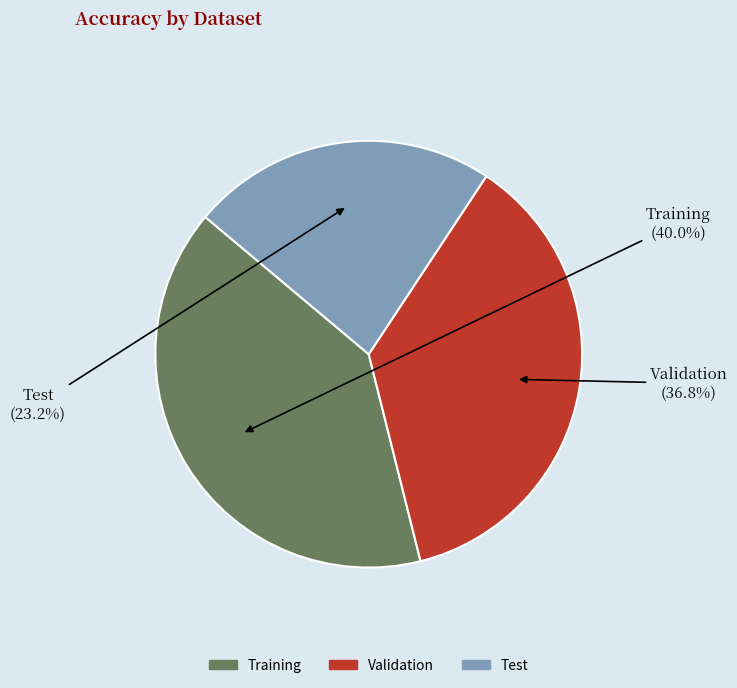

To the nearest percent, what is the difference between the Training and Test slice percentages?

17%